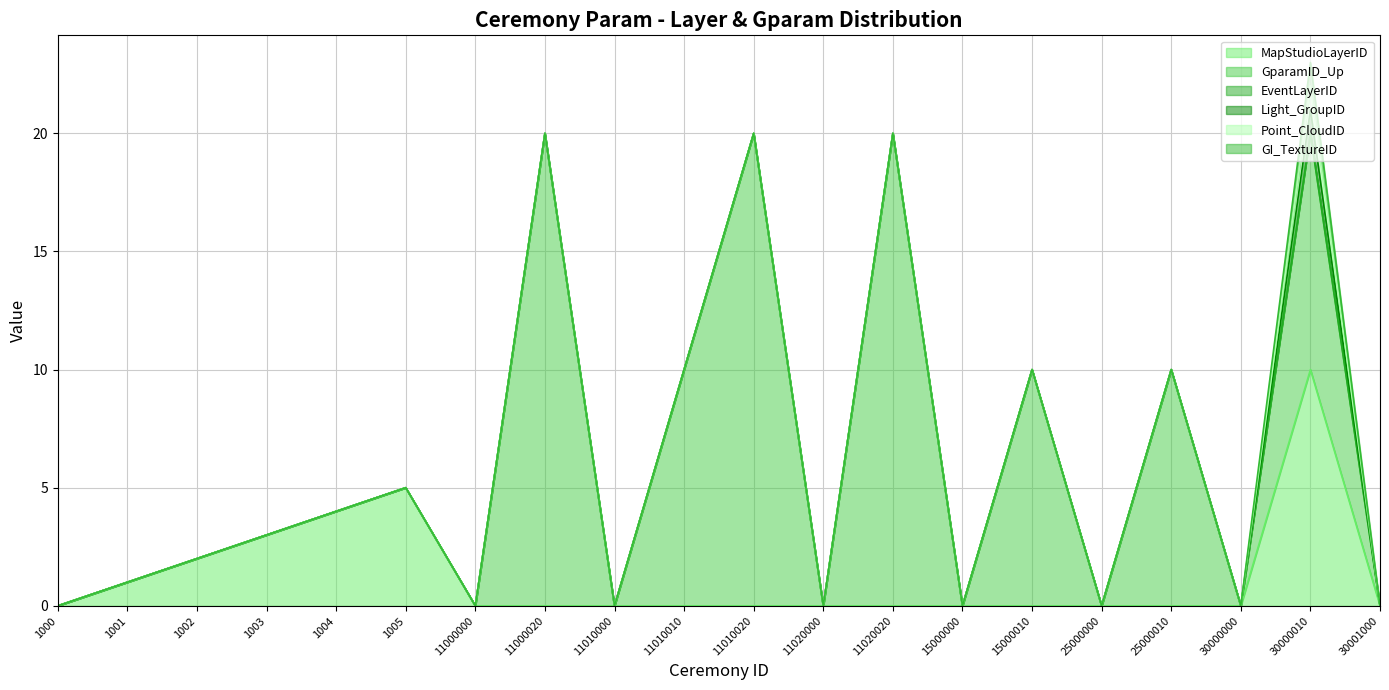

Which category has the highest value in the Point_CloudID series?

30000010